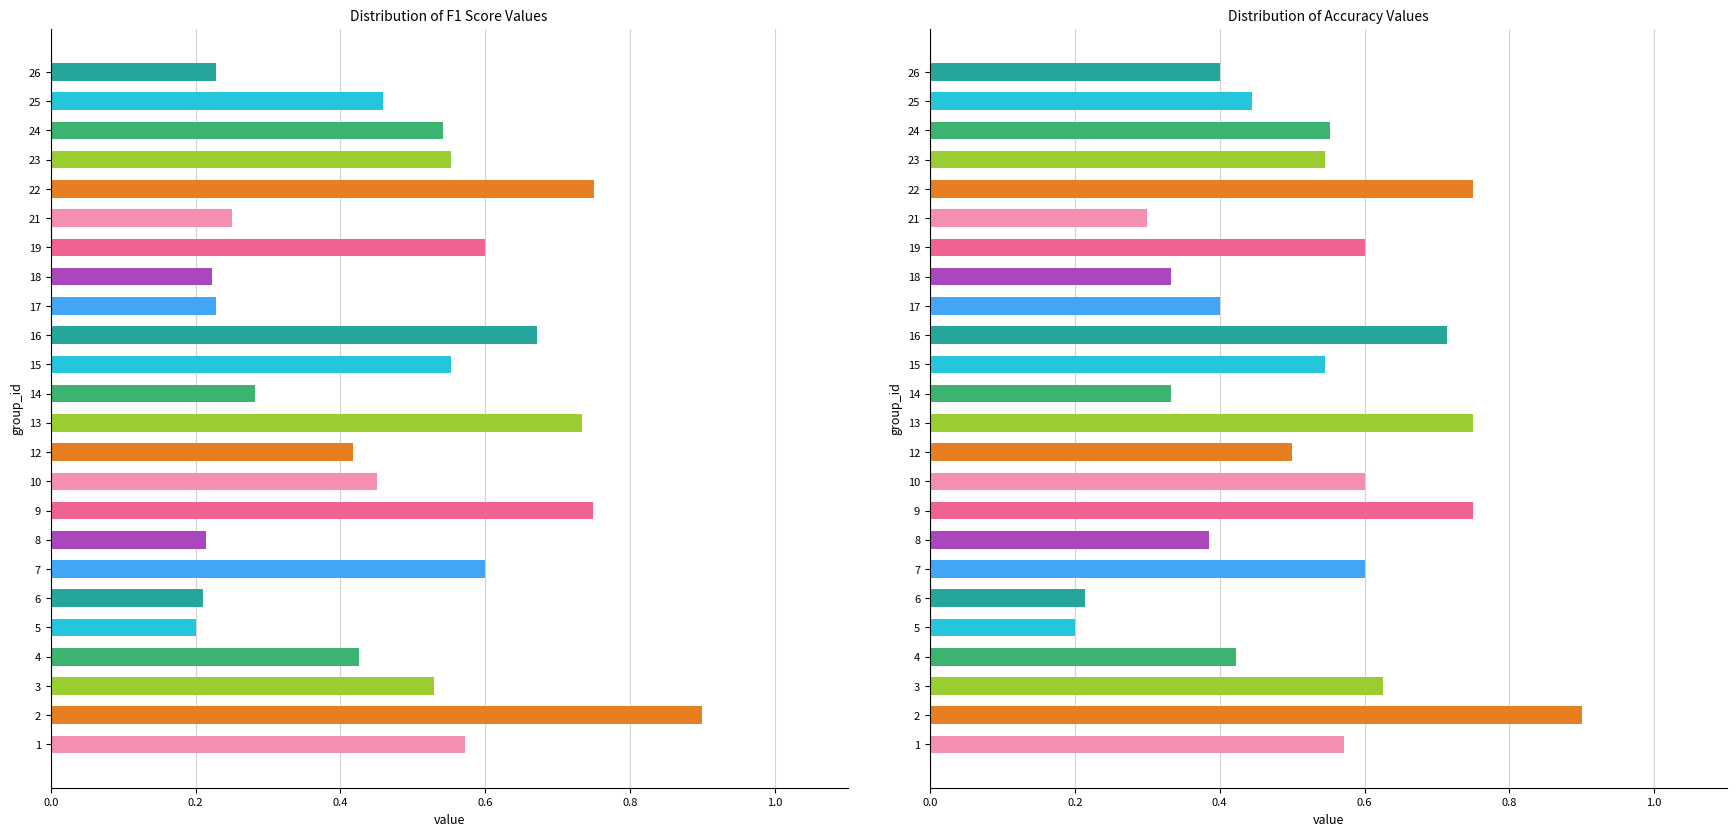

Rank the series by their average value, from lowest to highest.

f1, accuracy